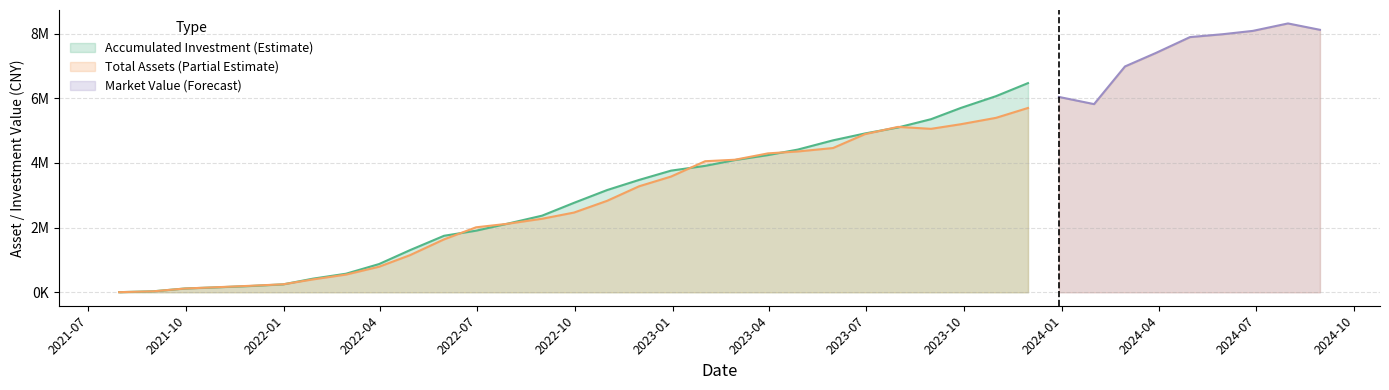

Which series has the largest total across all categories?

accumulated investment